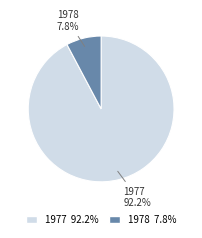

Rank the categories by value from highest to lowest.

1977, 1978